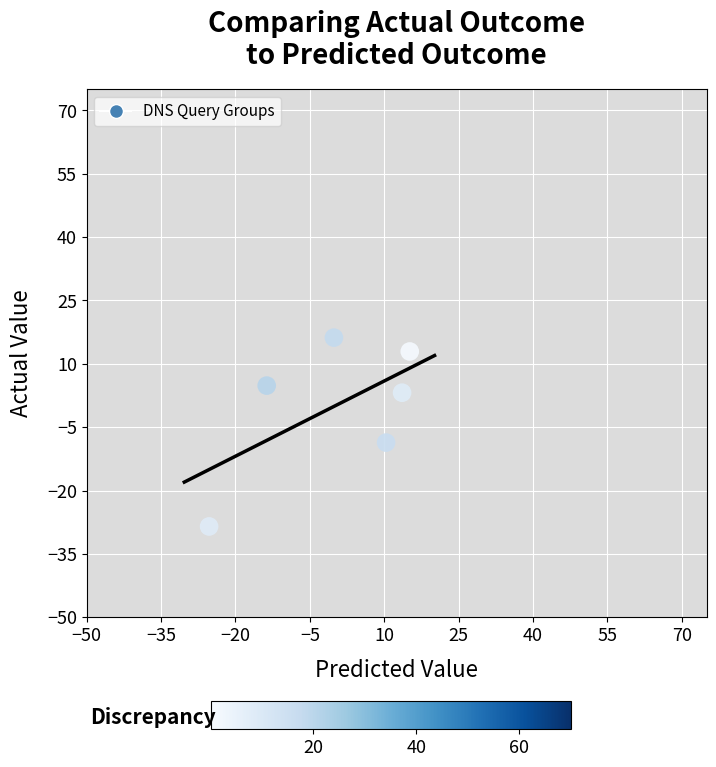

What is the range of Y values (max minus min)?

44.7